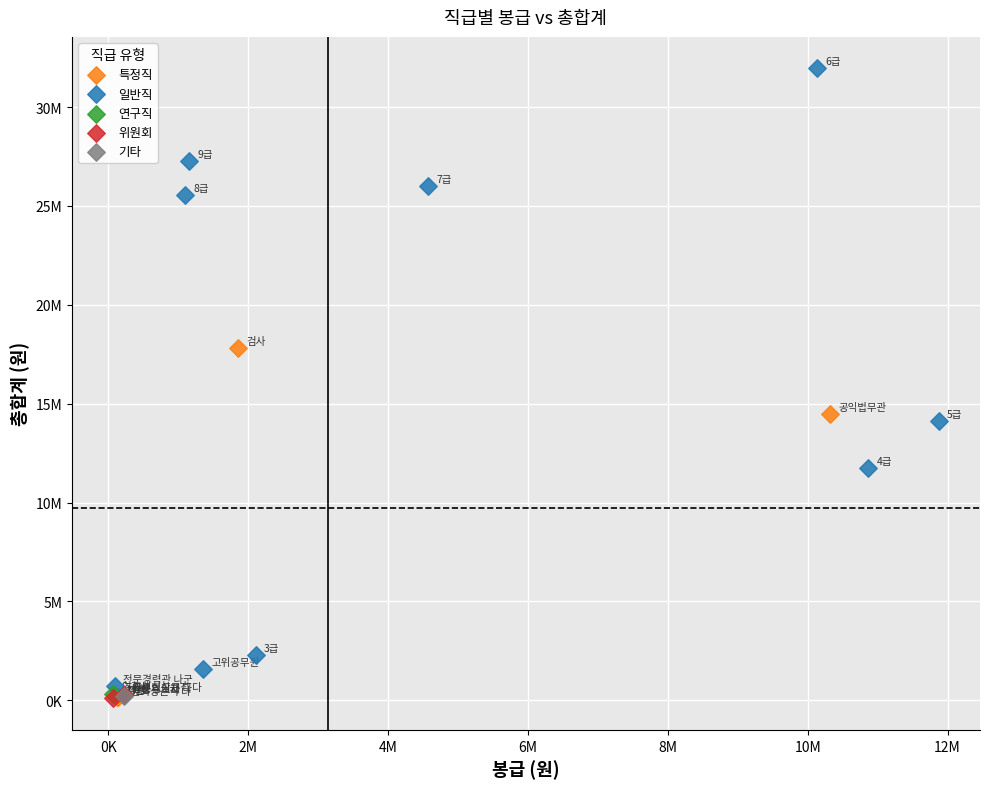

Which series reaches the maximum Y coordinate?

일반직